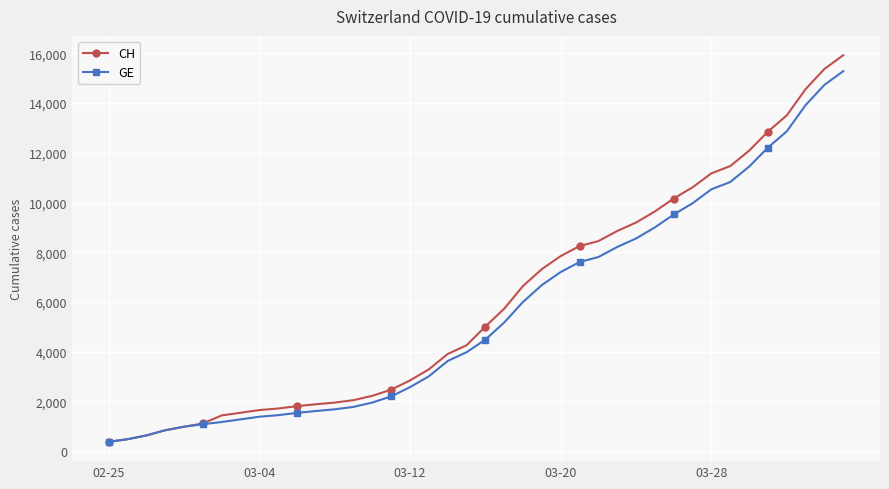

What is the value of the GE point at the 27th from the left?

7807